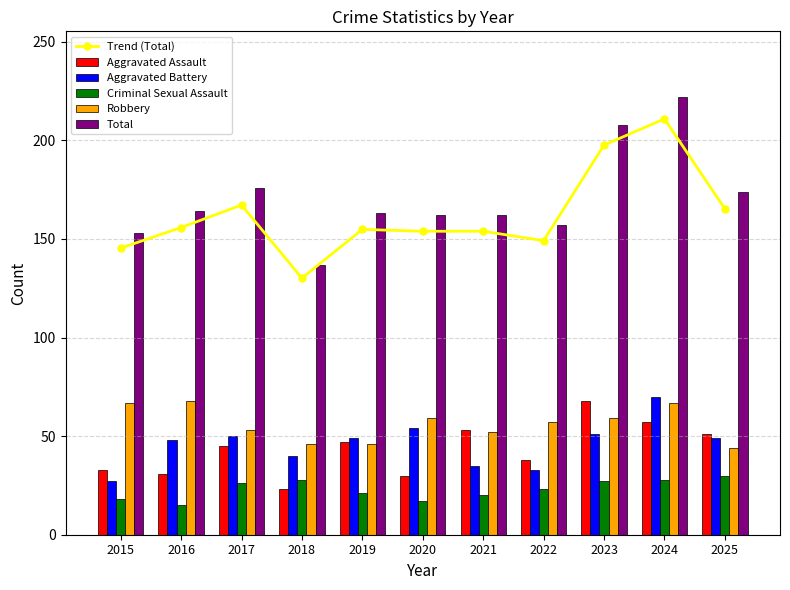

What is the maximum value shown in the chart?

222.0